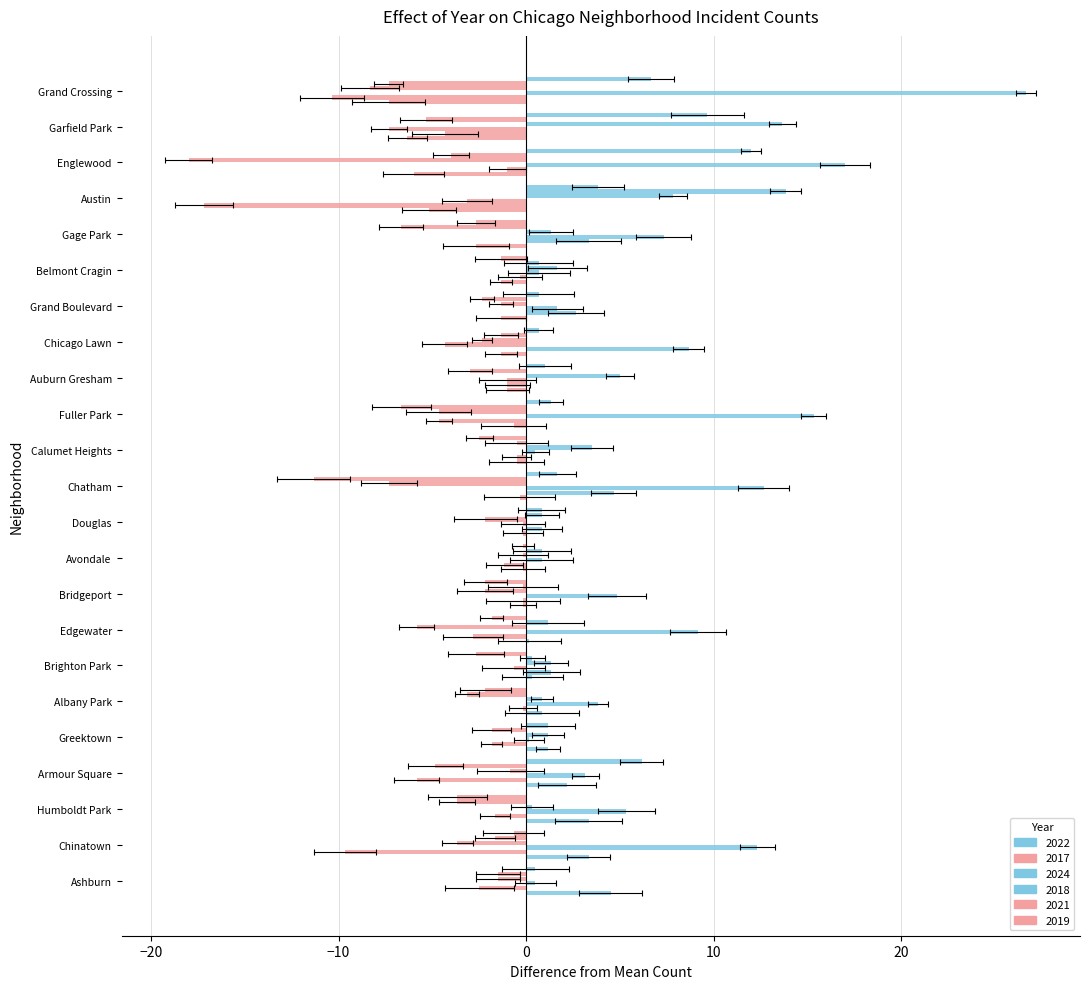

Which series has the largest total across all categories?

2024